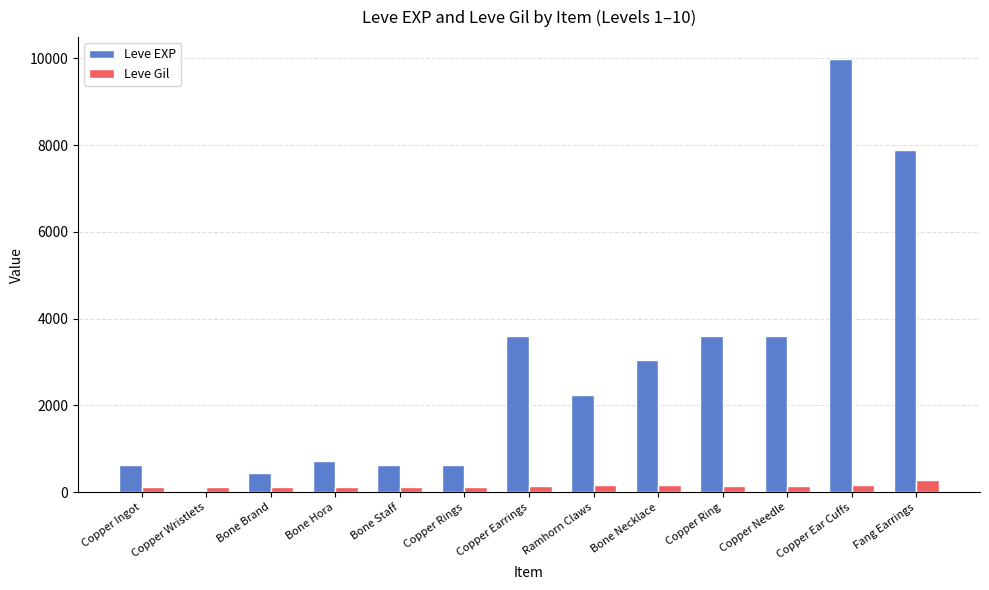

True or false: Leve EXP has a value of 720 at Bone Hora.

True